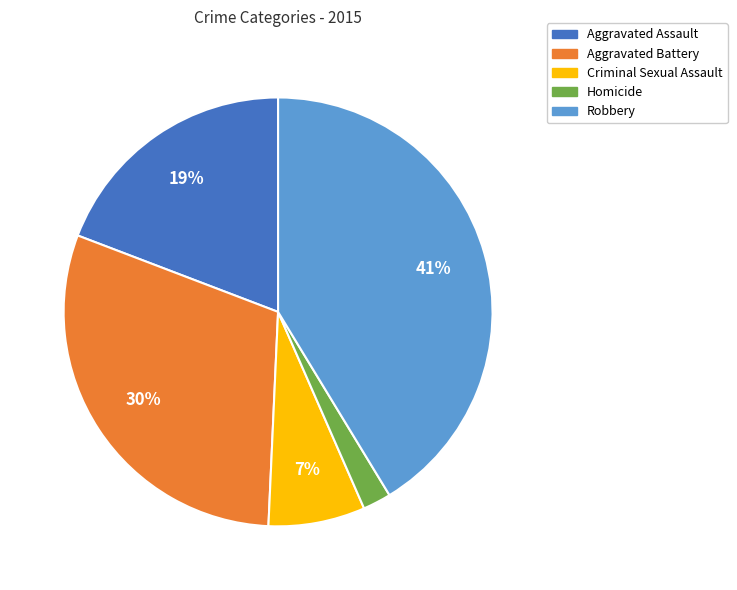

Is Robbery the majority of the pie?

No